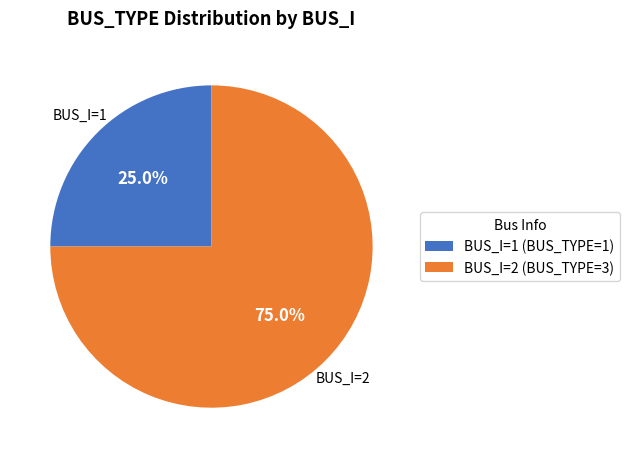

Does BUS_I=2 (BUS_TYPE=3) represent more than half of the total?

Yes